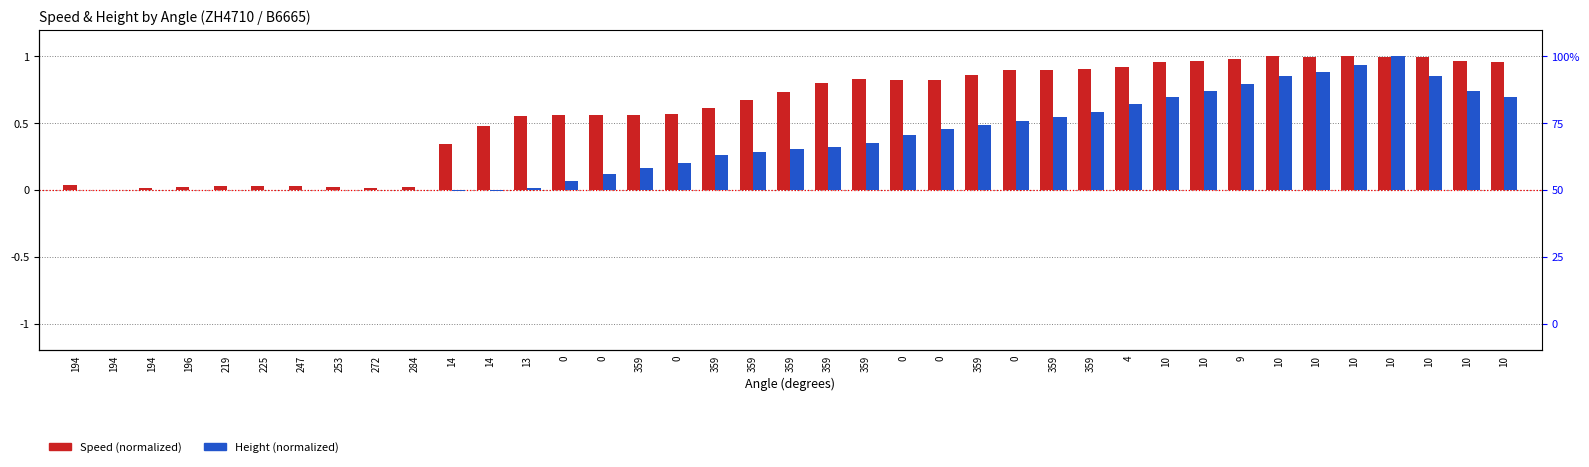

What is the highest value of the Height (normalized) series?

1.0